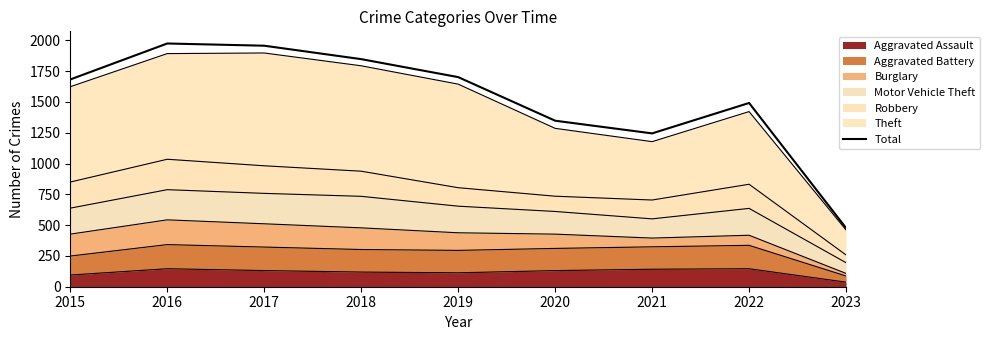

What value does the data have at 2023, to the nearest 50?

500